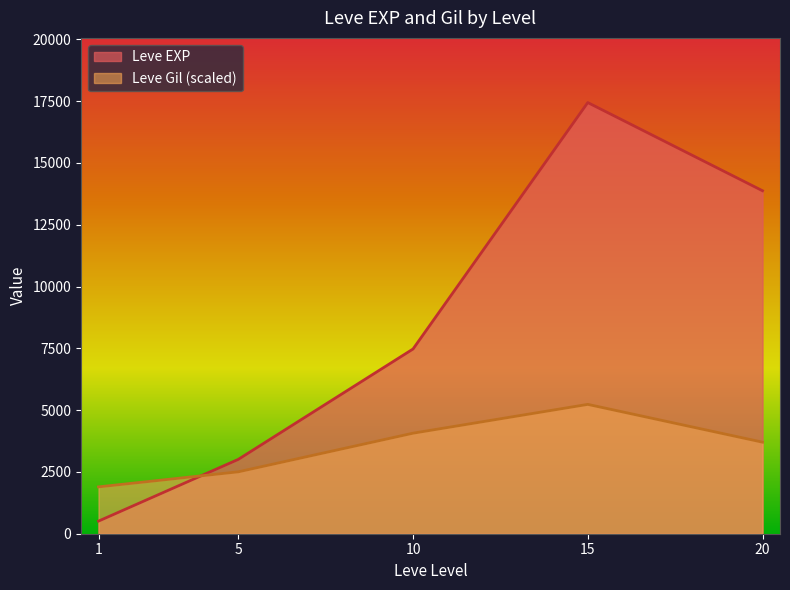

The value of Leve EXP at 20 is 13876.7. True or false?

True